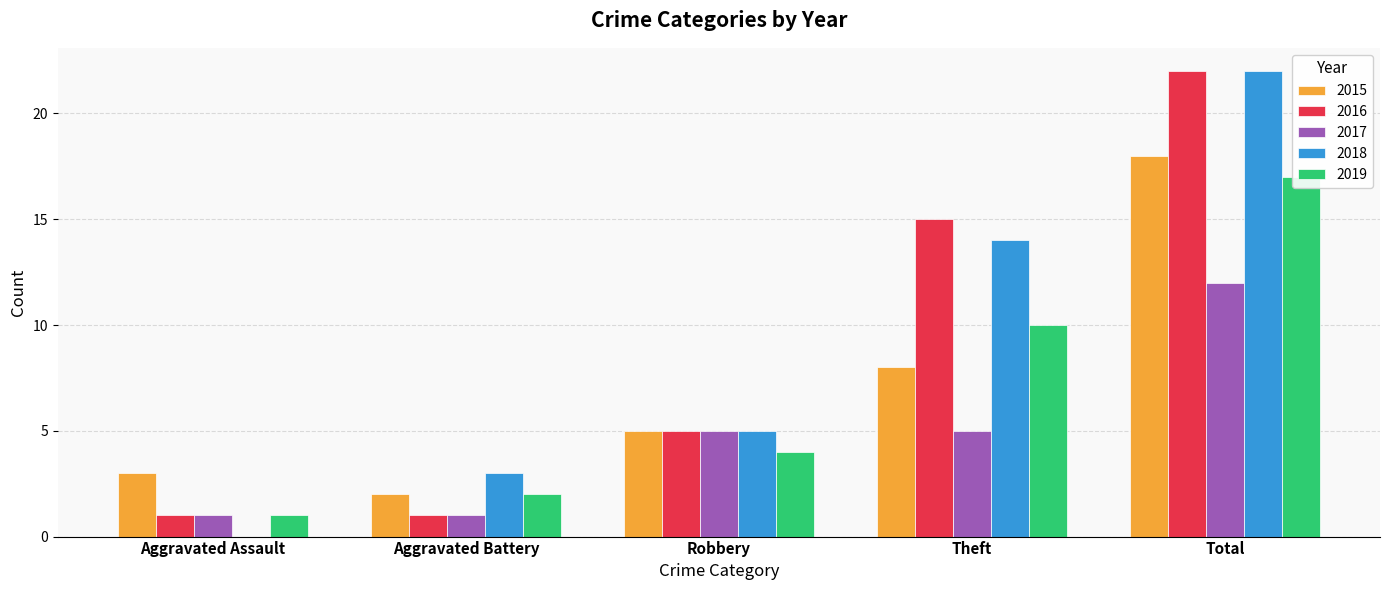

What is the label of the 5th bar from the left?

Total